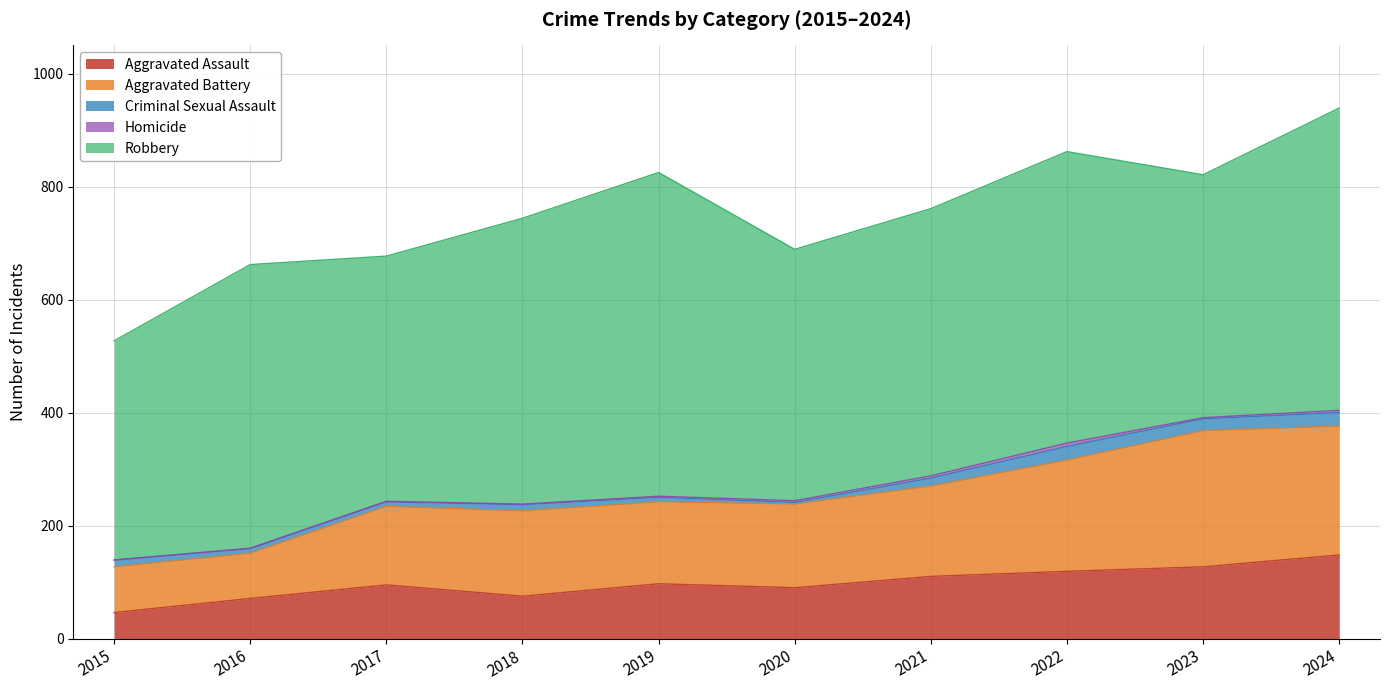

Which series has the largest total across all categories?

Robbery